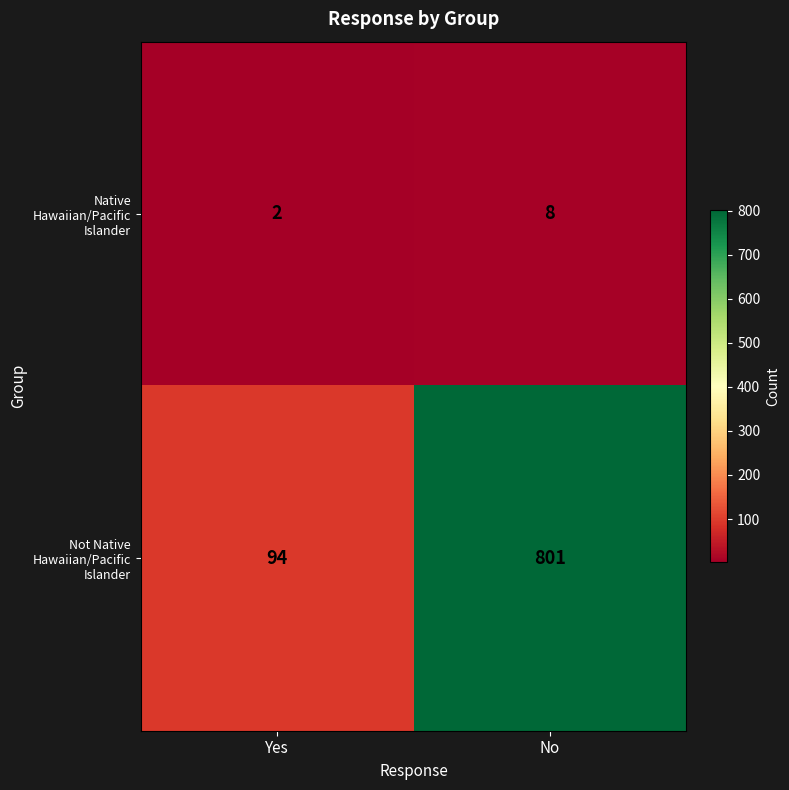

Reading left to right, list all the values displayed in this chart.

Native Hawaiian/Pacific Islander: 2	8
Not Native Hawaiian/Pacific Islander: 94	801